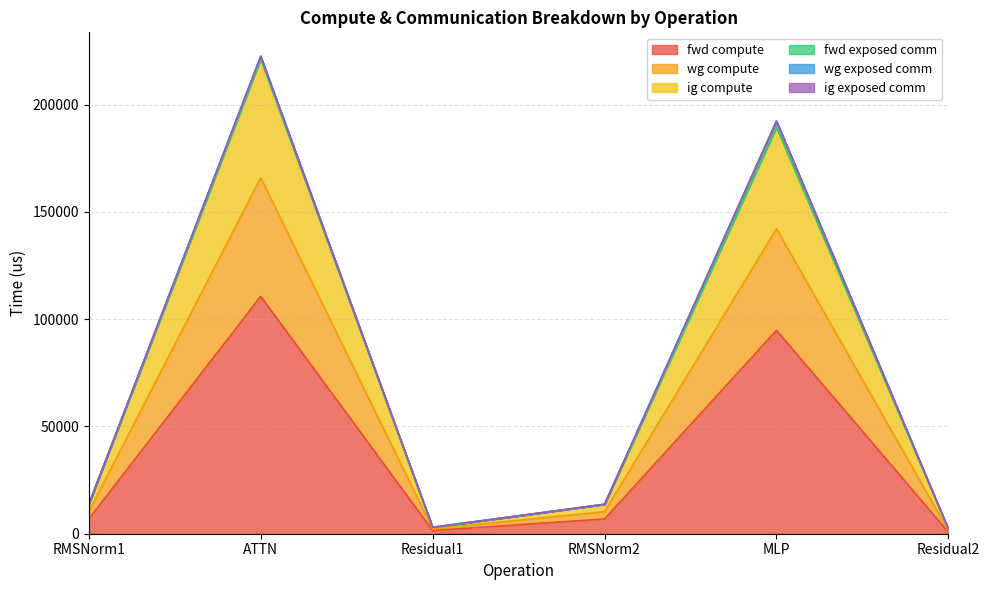

What is the label of the 3rd point from the left?

Residual1